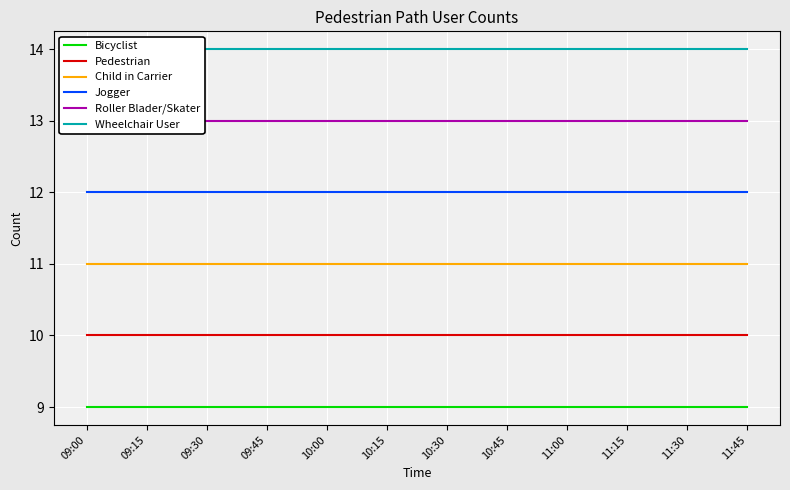

How many data points does each series have?

12